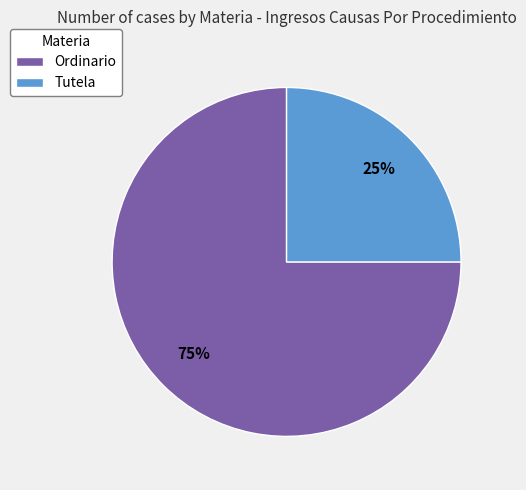

What is the ratio of the value at Tutela to the value at Ordinario?

0.3